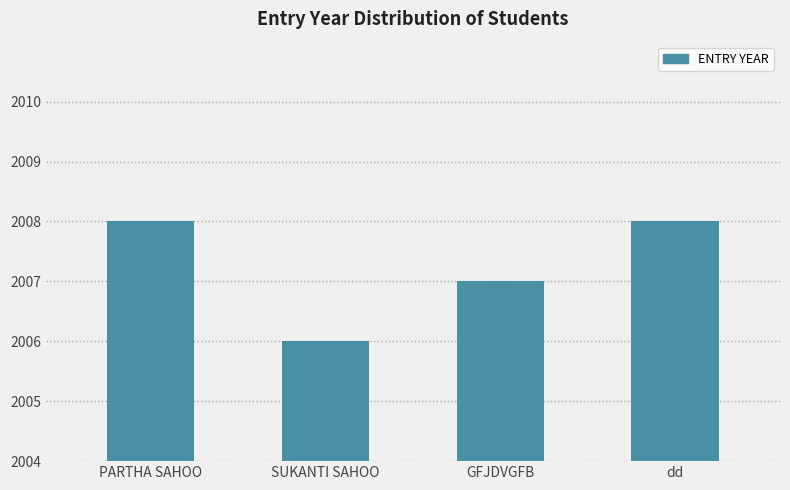

The value at SUKANTI SAHOO is 3288. True or false?

False